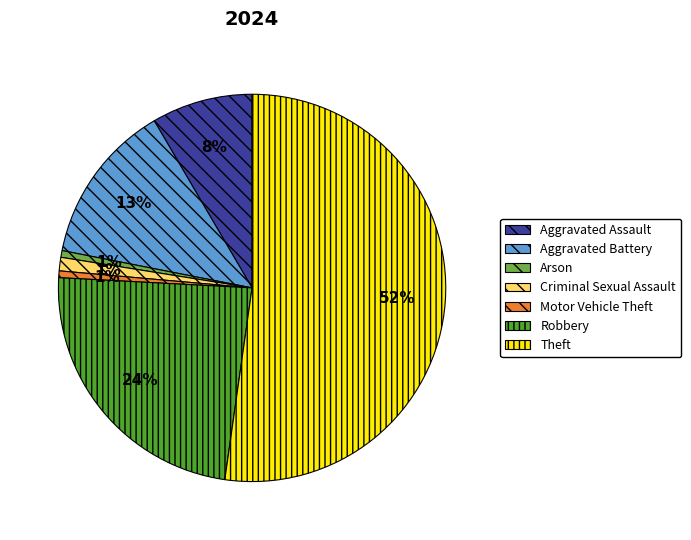

To the nearest percent, what is the average slice percentage?

14%